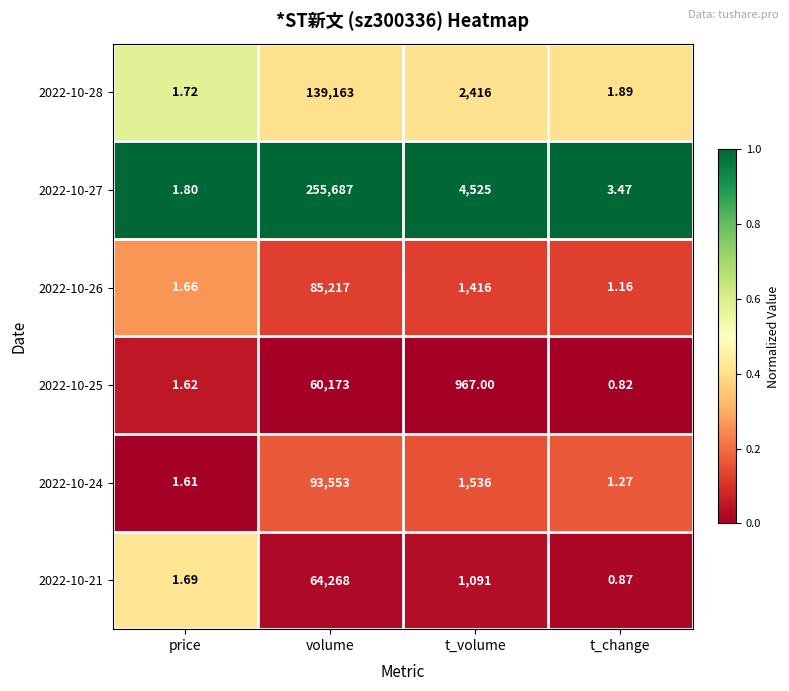

Where does the 2022-10-25 series first go above 967?

volume